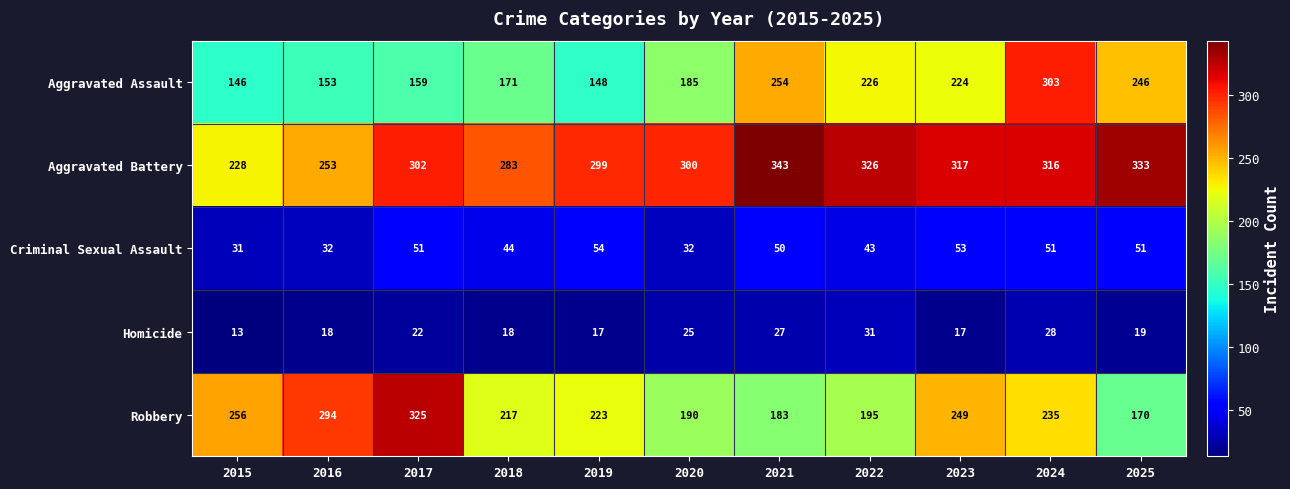

How many data points does each series have?

11